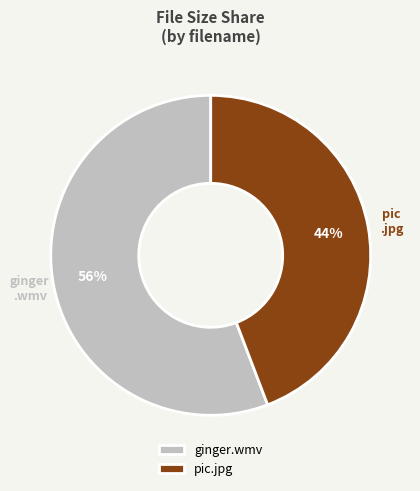

To the nearest percent, what is the combined percentage of ginger.wmv and pic.jpg?

100%